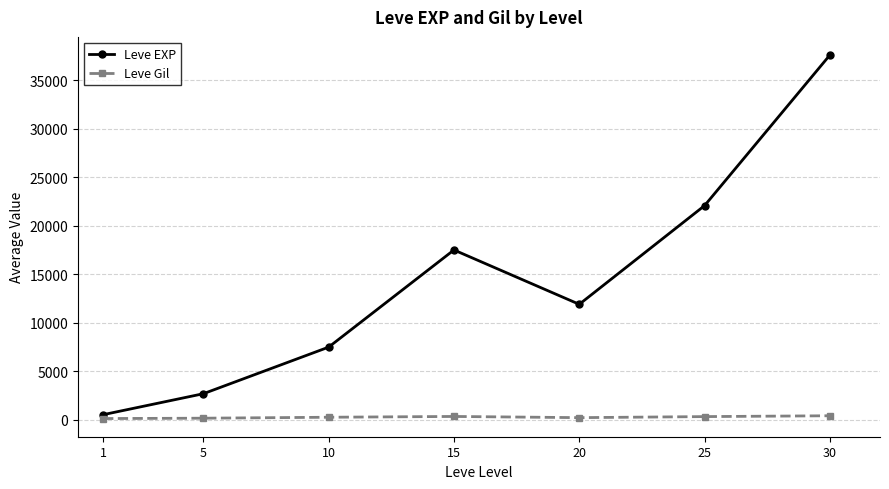

The value of Leve EXP at 15 is 10079. True or false?

False